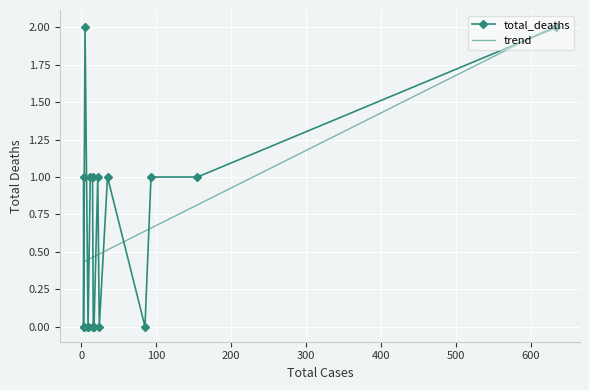

How many trend values are between 0 and 1?

18